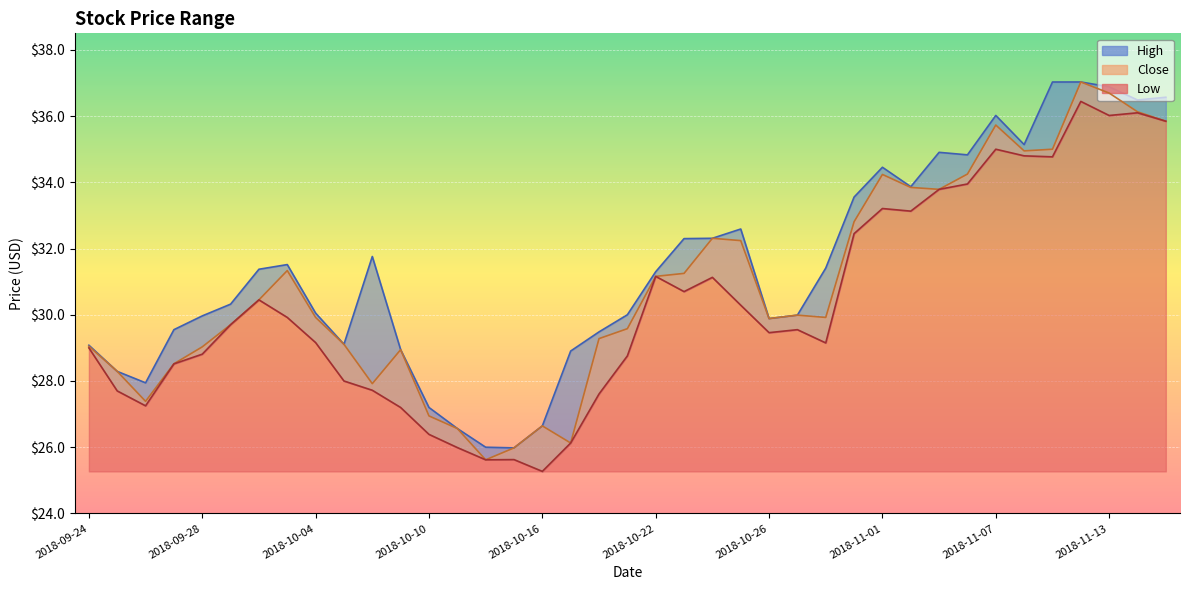

What are all the series names shown in the legend?

high, low, close